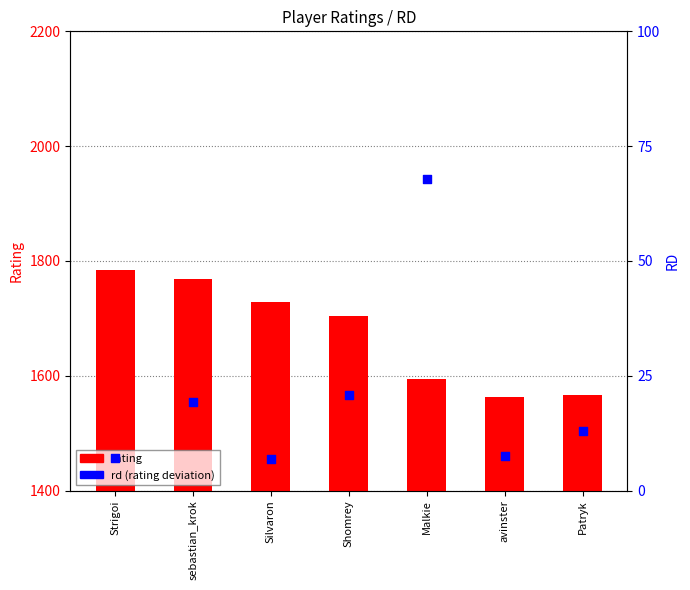

At which category is the sum across all series the highest?

Strigoi